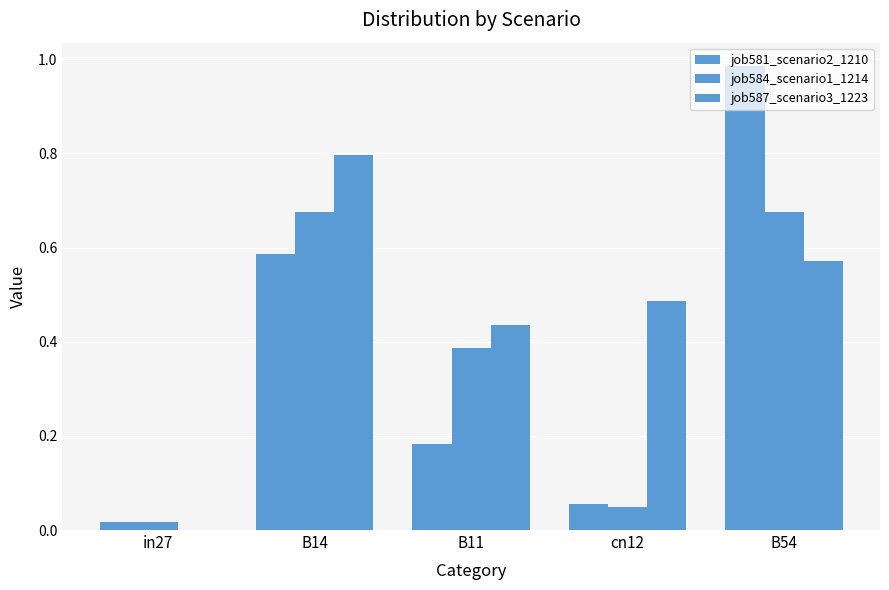

How many positive values does the job587_scenario3_1223 series have?

4